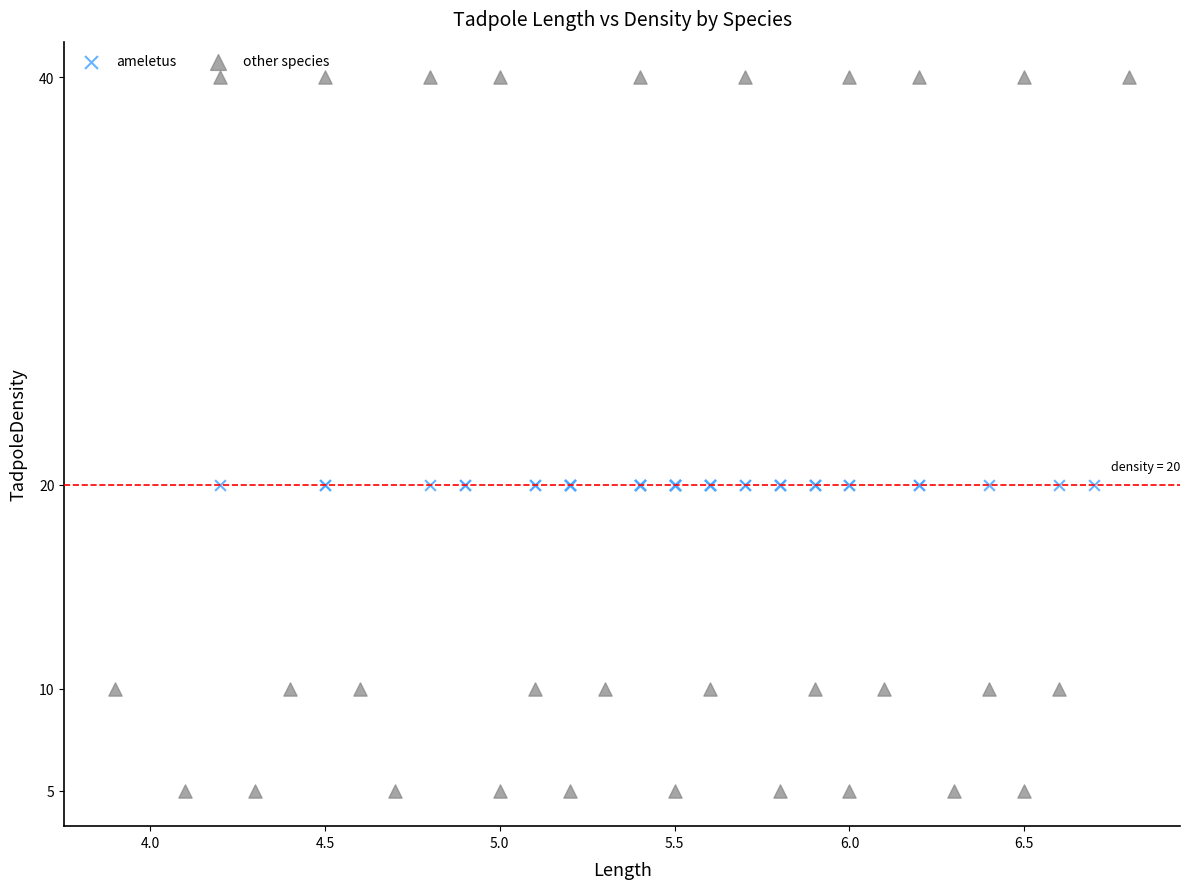

Which series contains the highest Y value?

other species